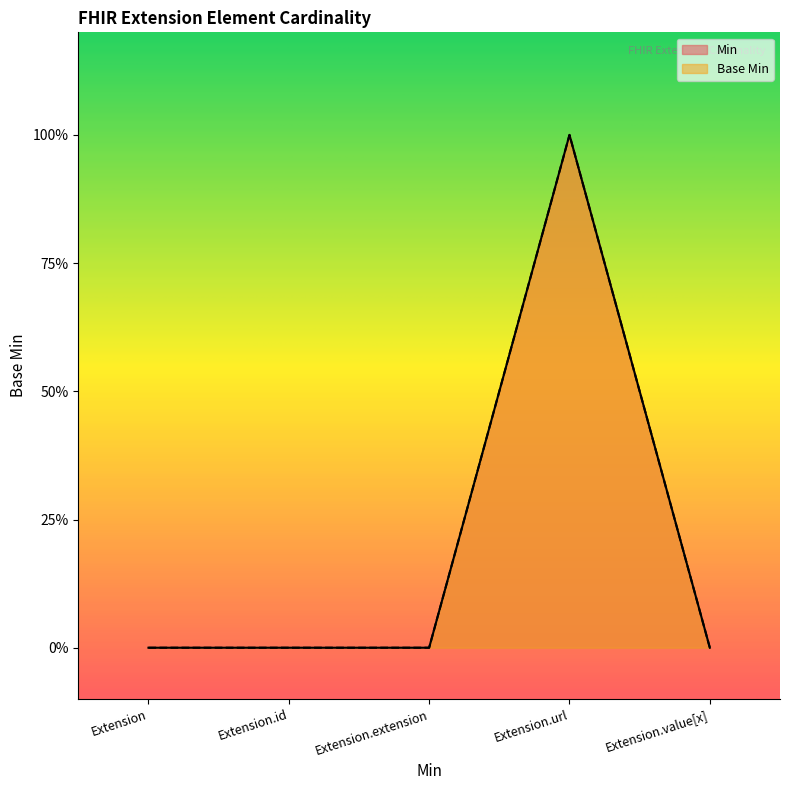

How many series are shown in this chart?

2